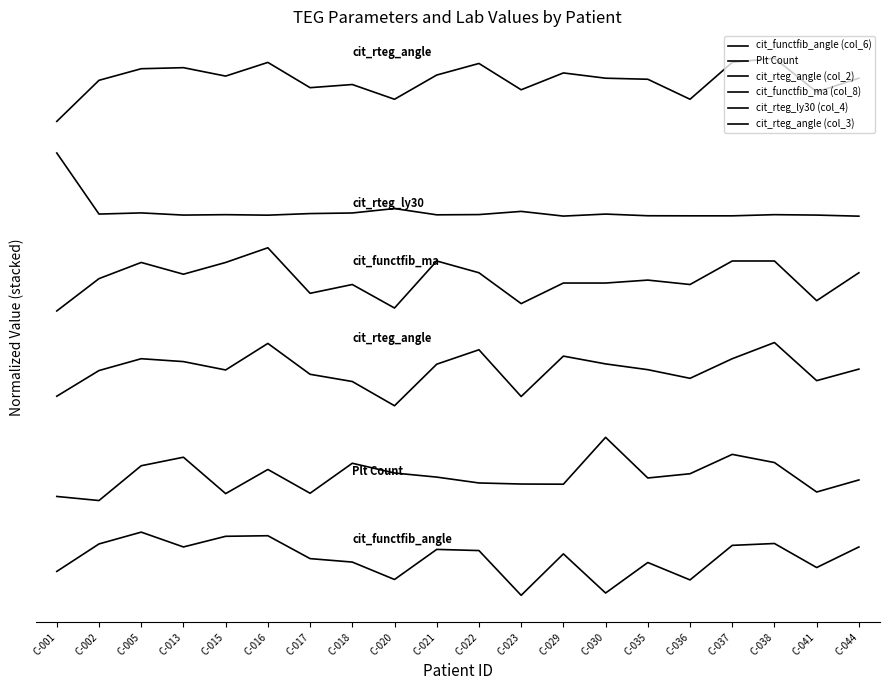

Between C-029 and C-020, which is larger?

C-029